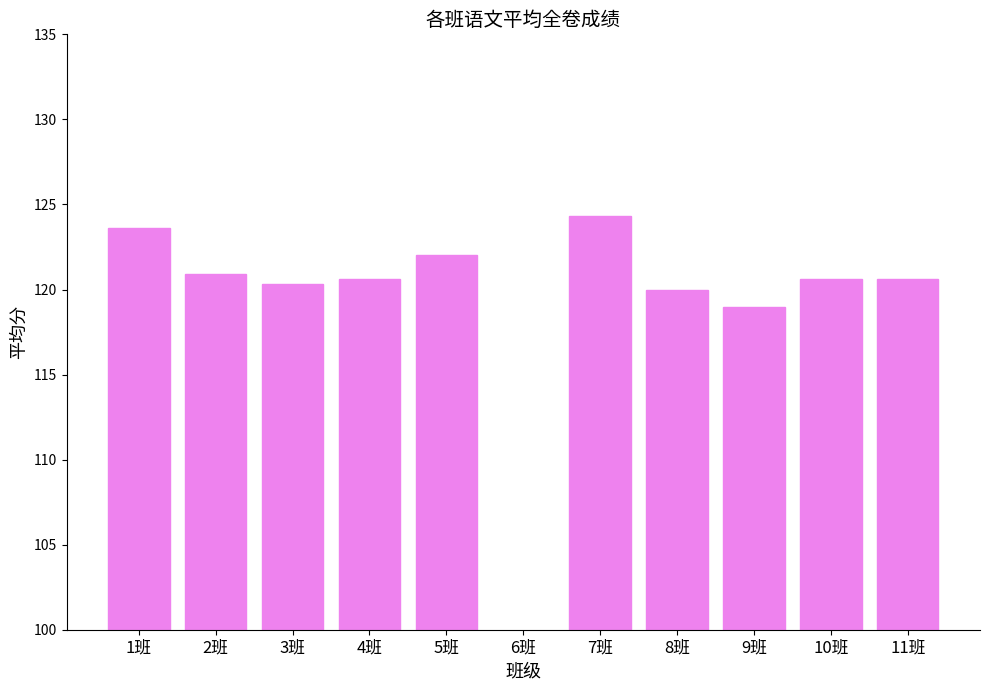

What position from the left is 11班?

11